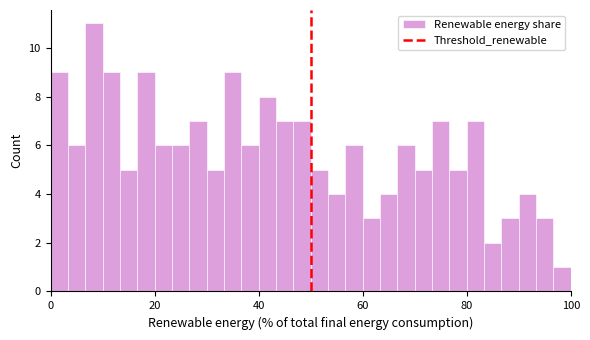

Read against the x-axis, roughly where is the centre of the tallest bar?

8